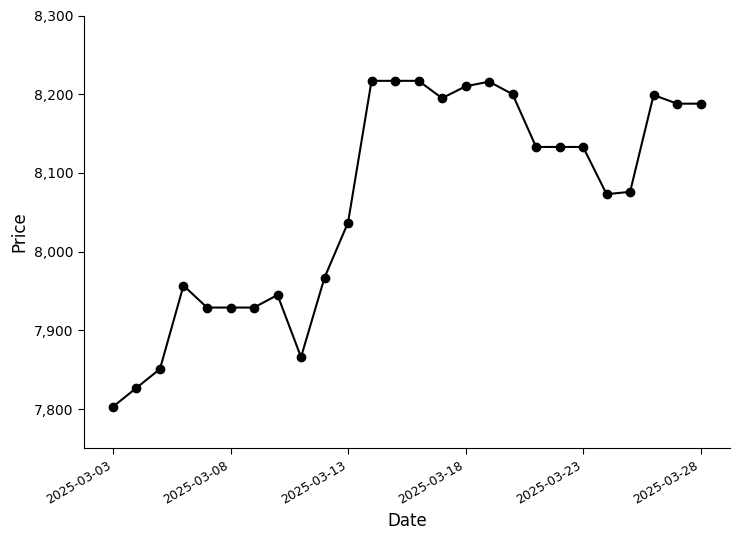

What is the average value?

8063